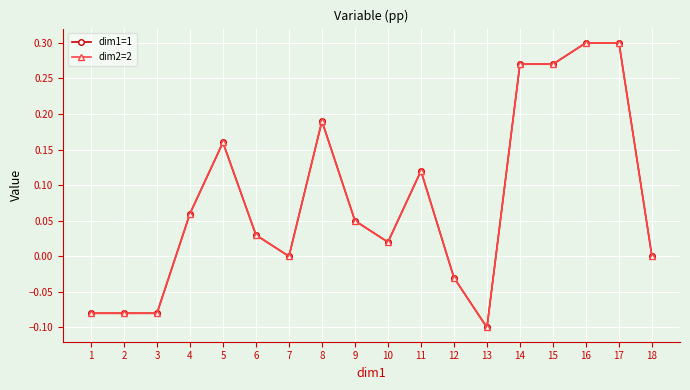

True or false: dim1=1 and dim2=2 intersect in this chart.

False